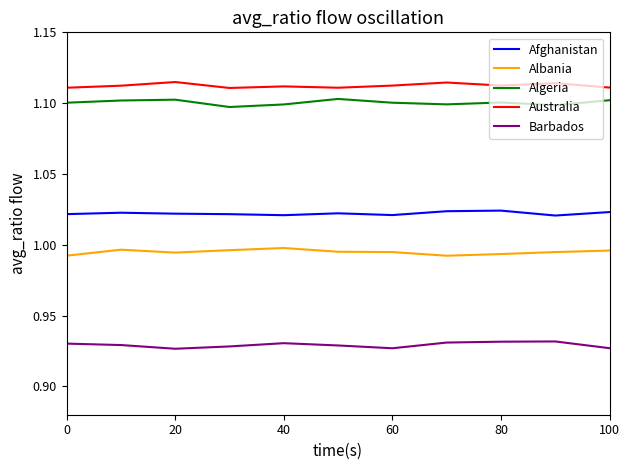

Count the Algeria values in the range 1 to 2.

11